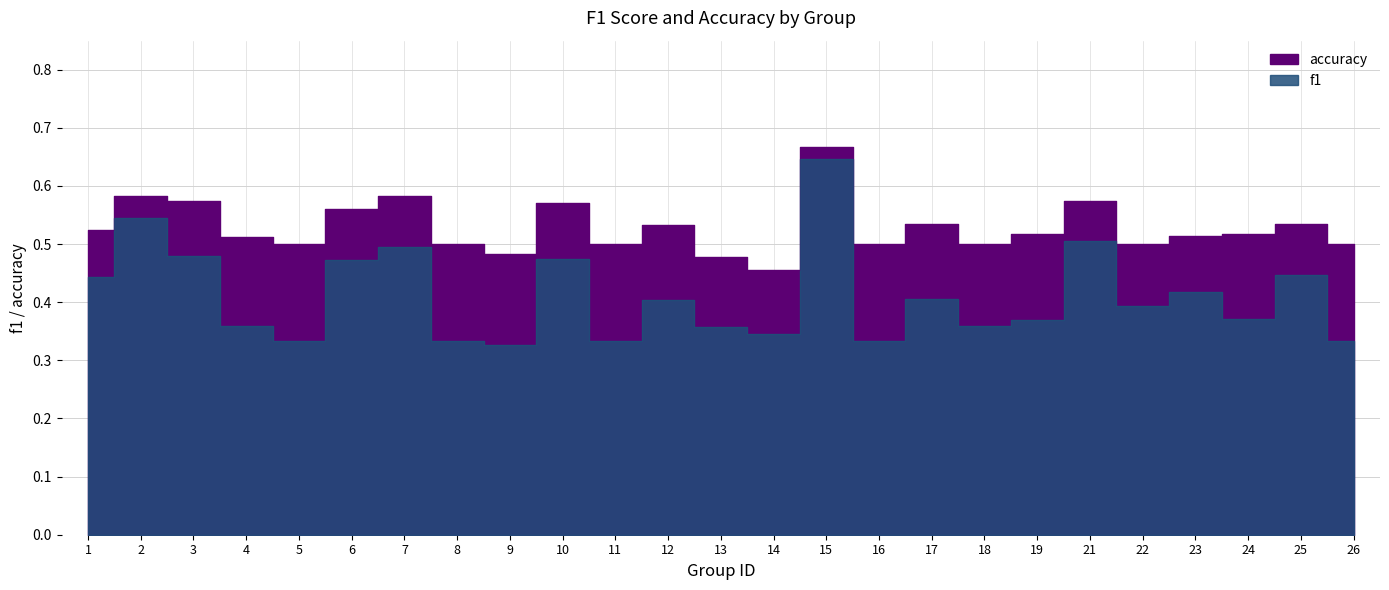

Where is the first local maximum for accuracy?

2